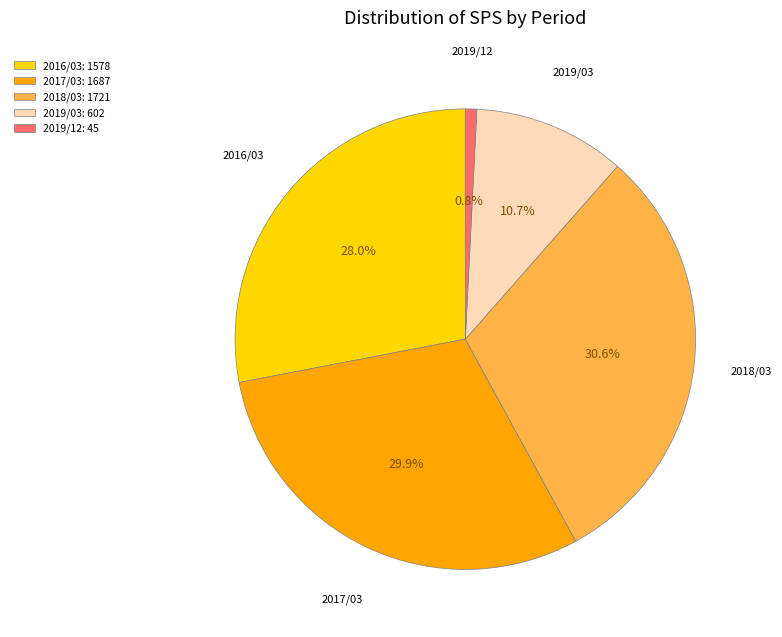

Which slice is the largest?

2018/03